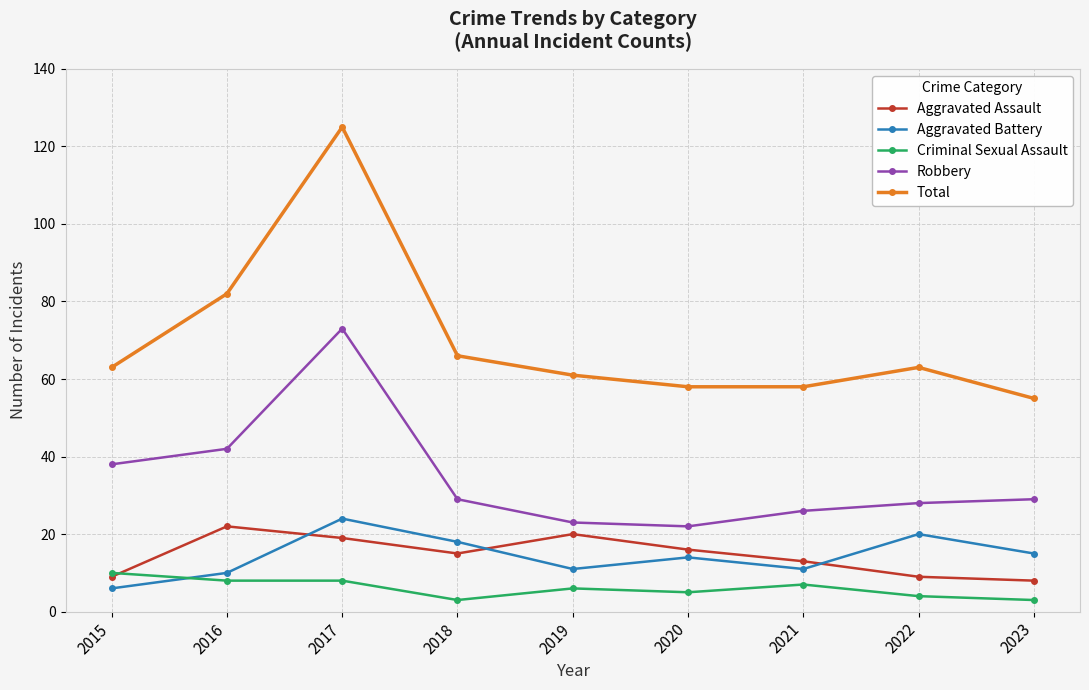

True or false: Total and Aggravated Assault intersect in this chart.

False